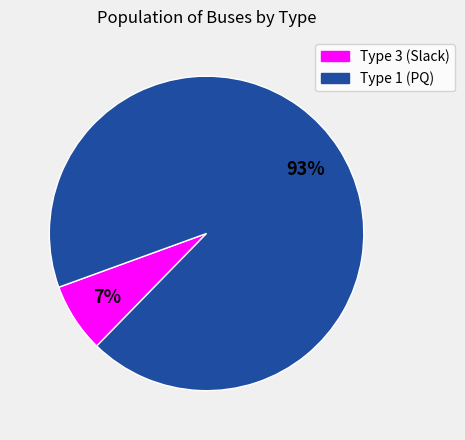

Is there a majority slice in this chart?

Yes